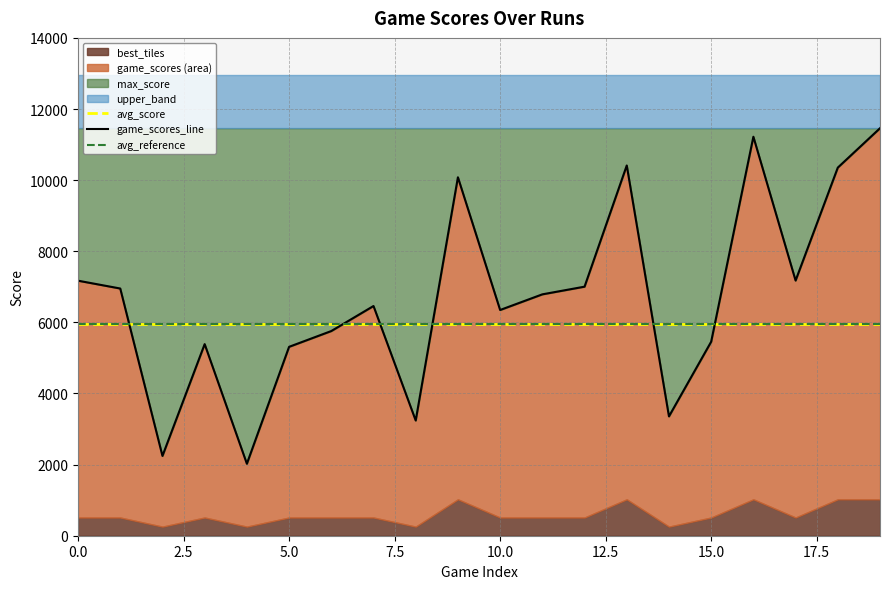

What is the spread (max minus min) of values at 1?

10948